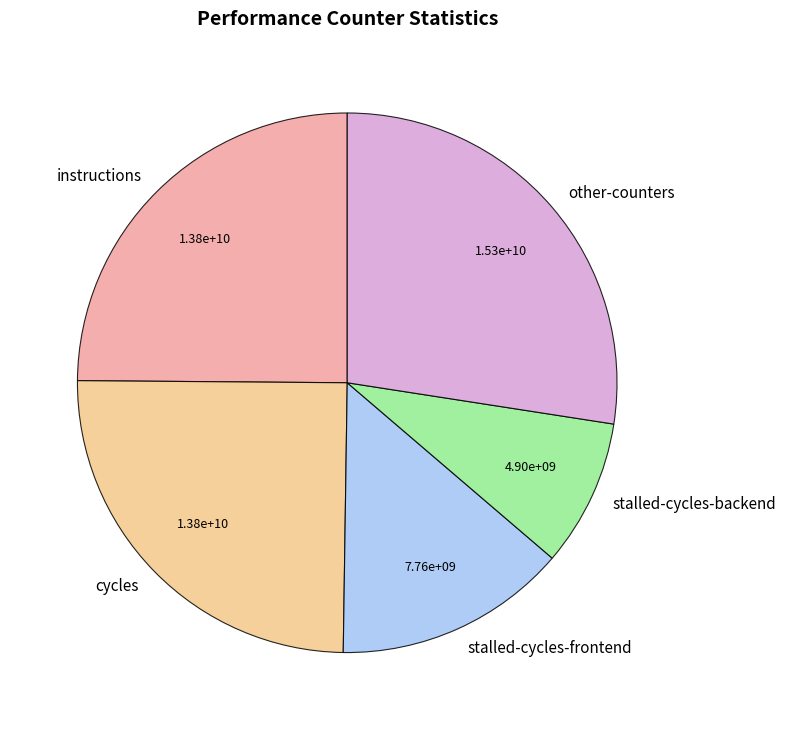

How many slices are in this pie chart?

5